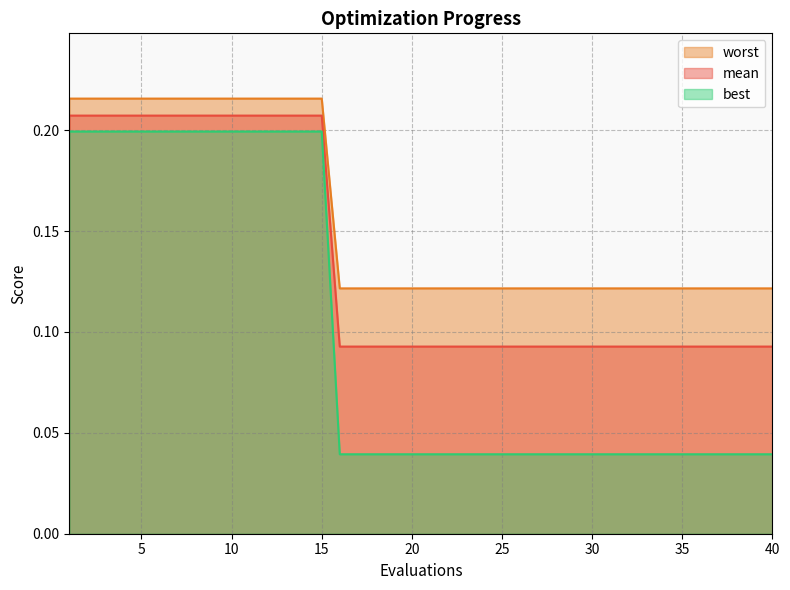

Is it true that best equals 0.1 at 36?

True